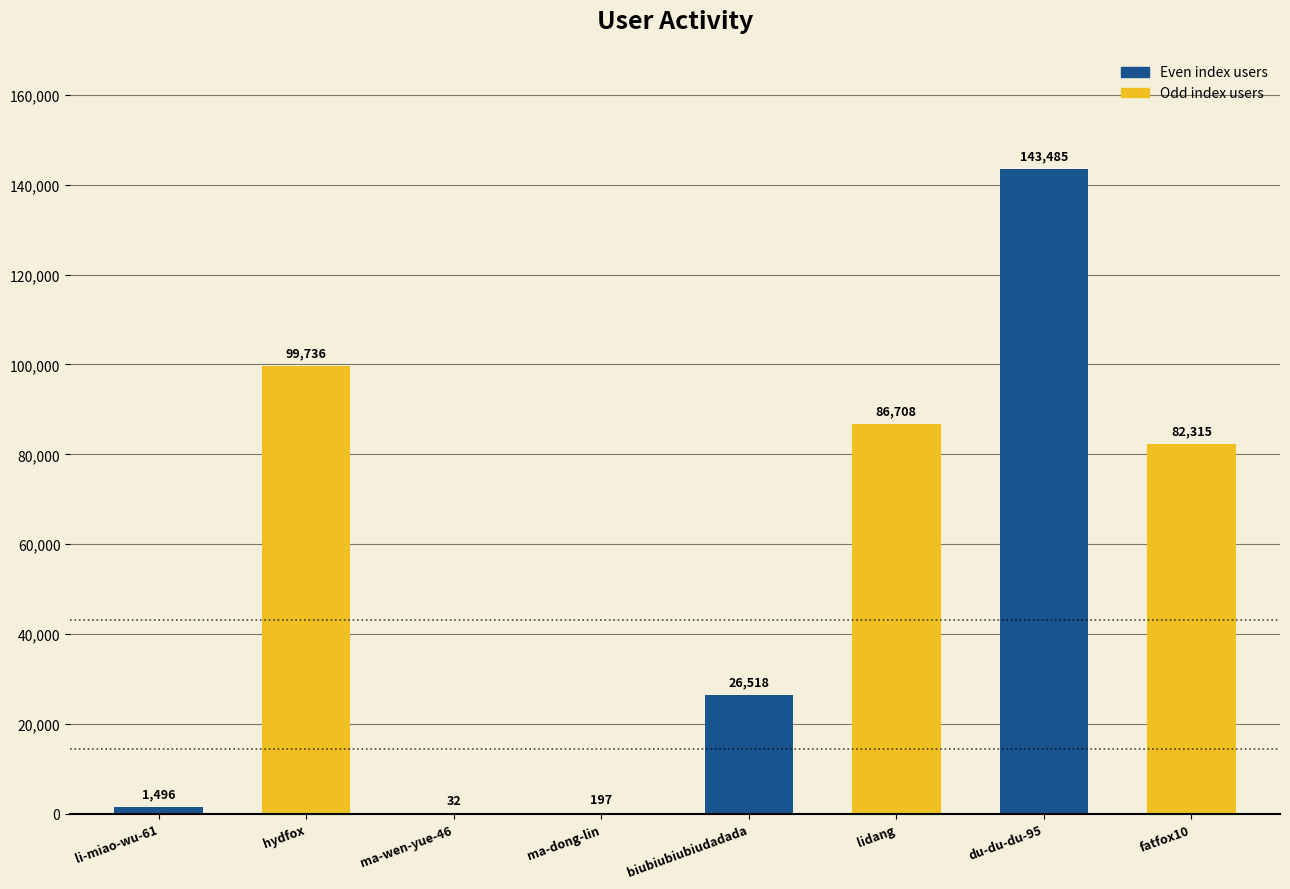

The chart shows a value of 115051 at lidang. True or false?

False